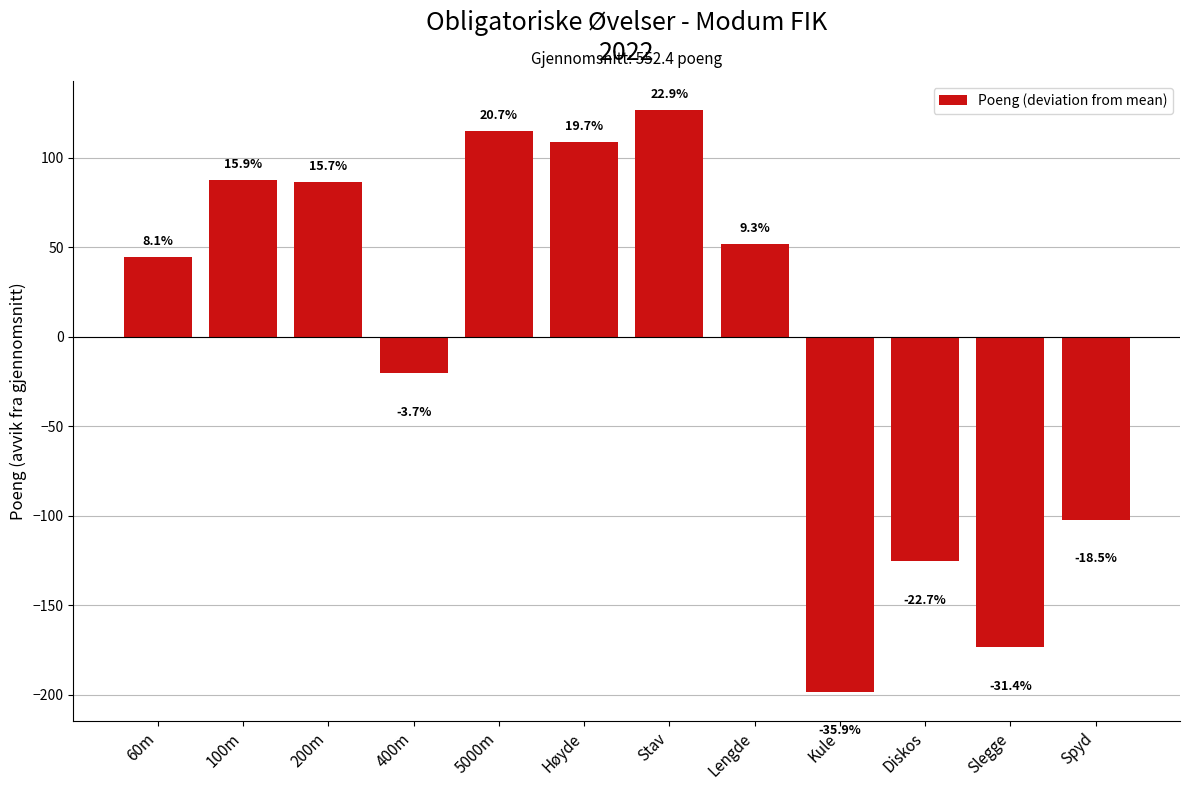

Reading left to right, extract all data points from this chart.

44.6	87.6	86.6	-20.4	114.6	108.6	126.6	51.6	-198.4	-125.4	-173.4	-102.4